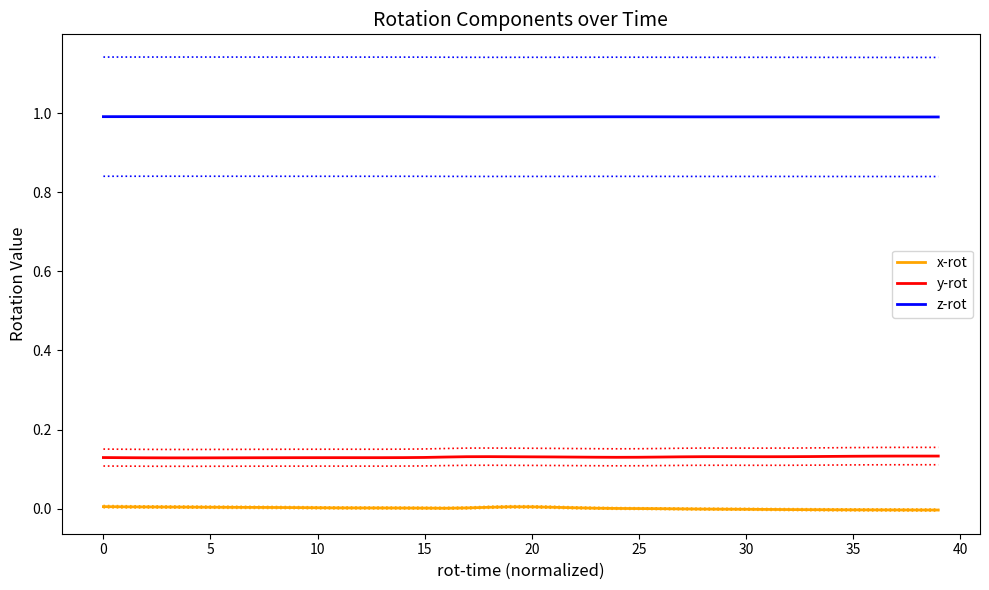

True or false: y-rot and z-rot intersect in this chart.

False